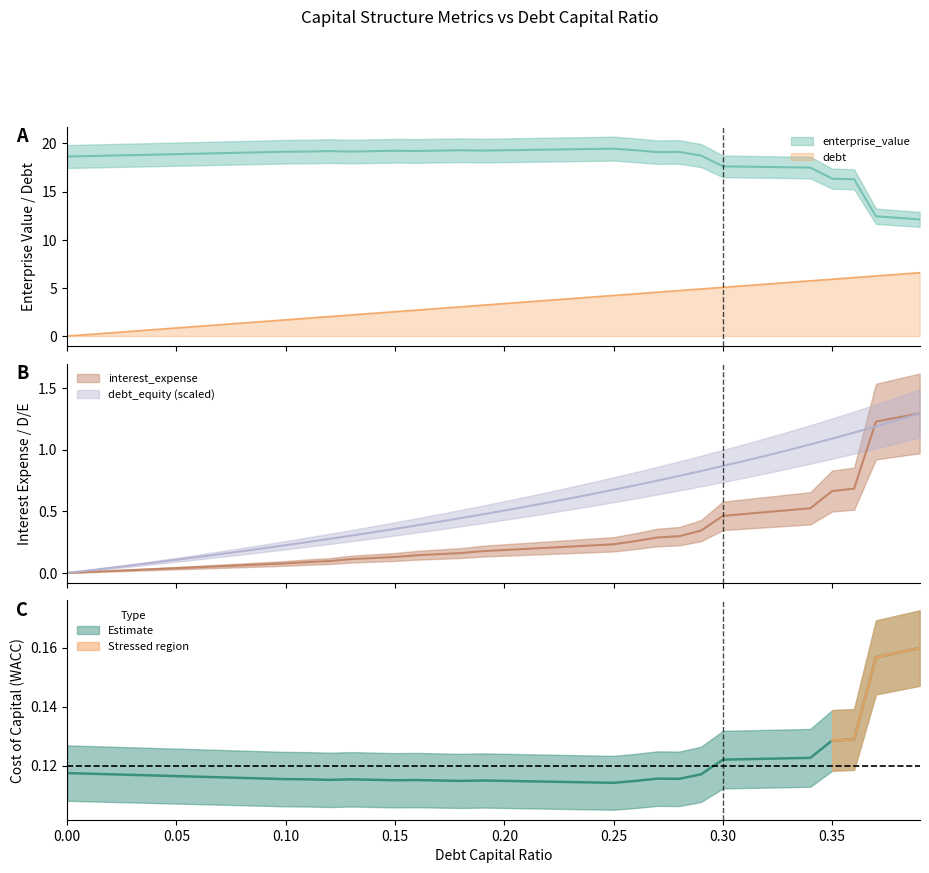

What is the sum of the debt_capital values at 0.19 and 0.03?

3.7